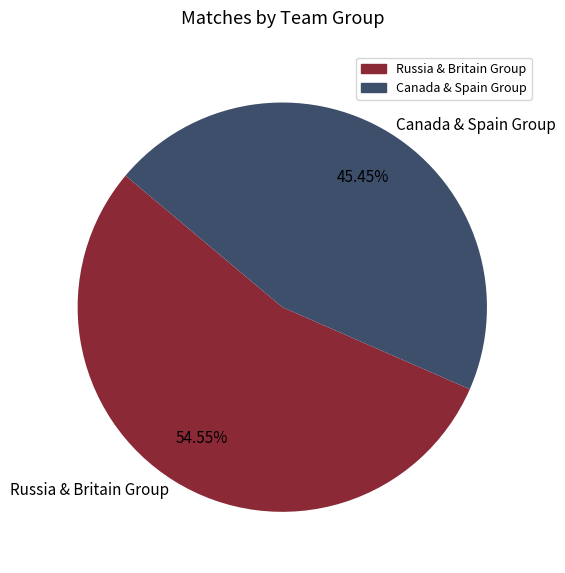

Count the number of slices in the pie.

2